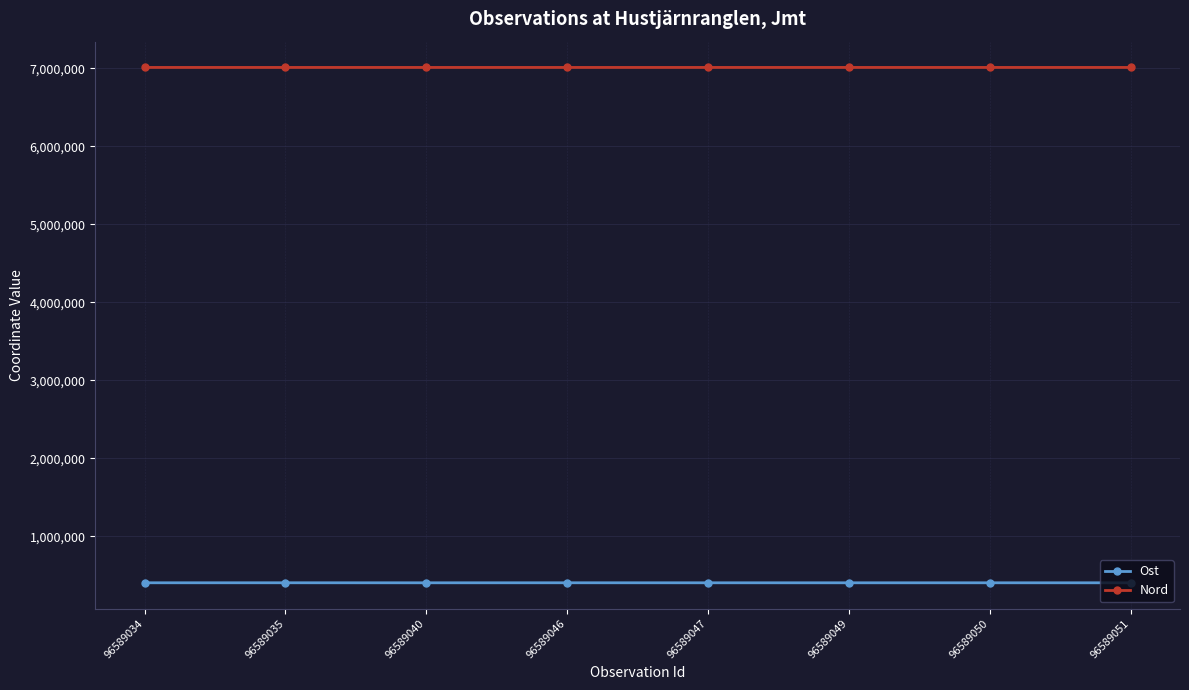

The Nord series shows 7013061.6 at 96589046. True or false?

True